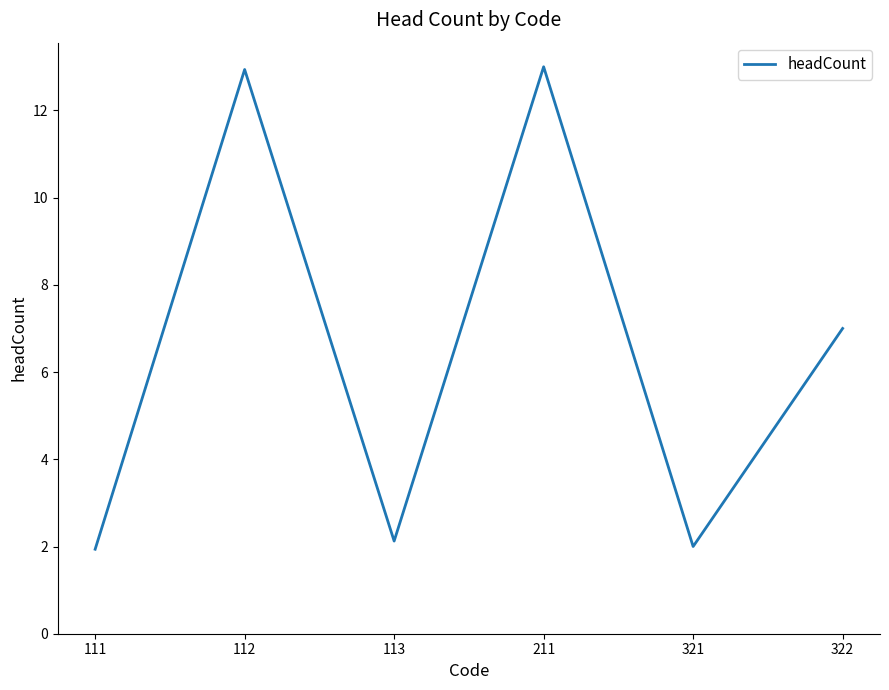

What is the maximum value shown in the chart?

13.0